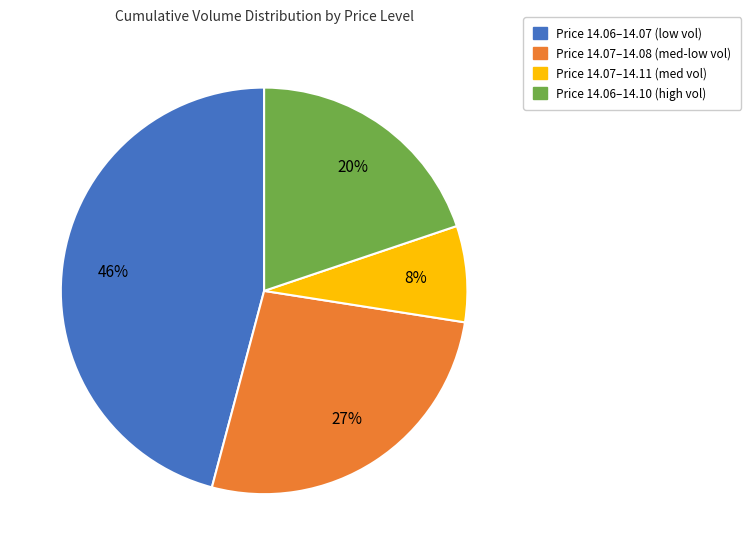

To the nearest percent, what is the difference between the Price 14.07–14.08 (med-low vol) and Price 14.06–14.10 (high vol) slice percentages?

7%